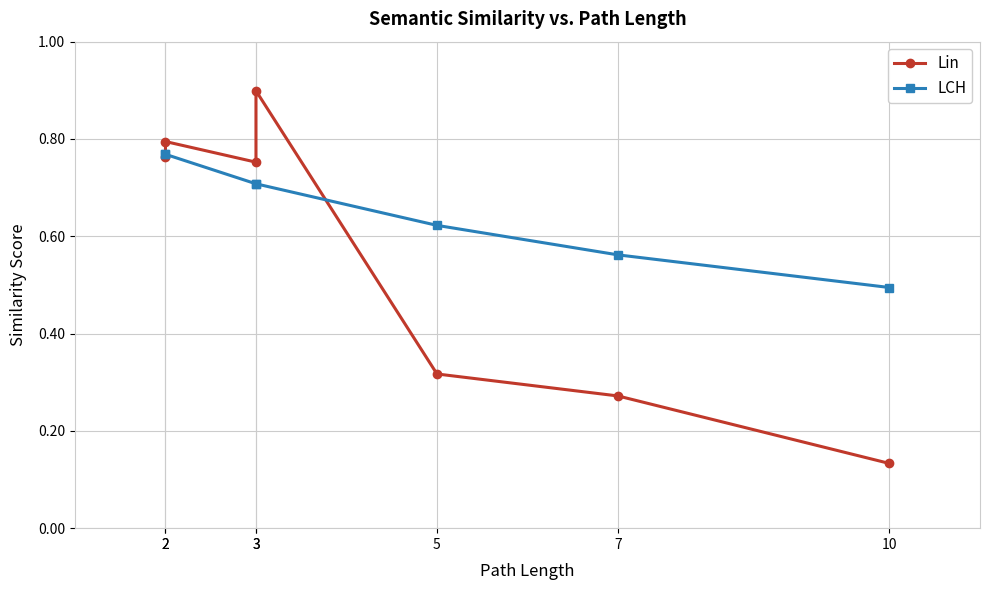

What is the difference between the second highest and second lowest values in the LCH series?

0.2